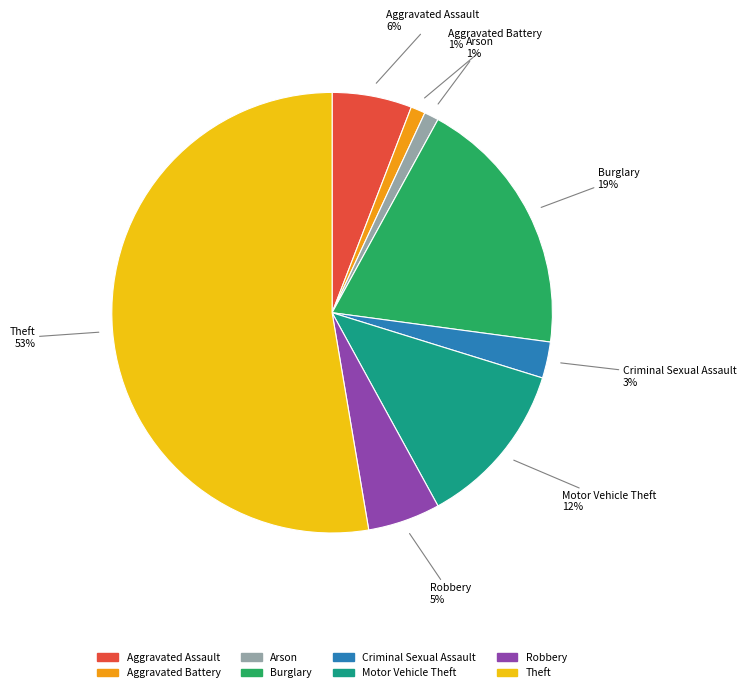

Is there any slice that represents more than half of the pie?

Yes